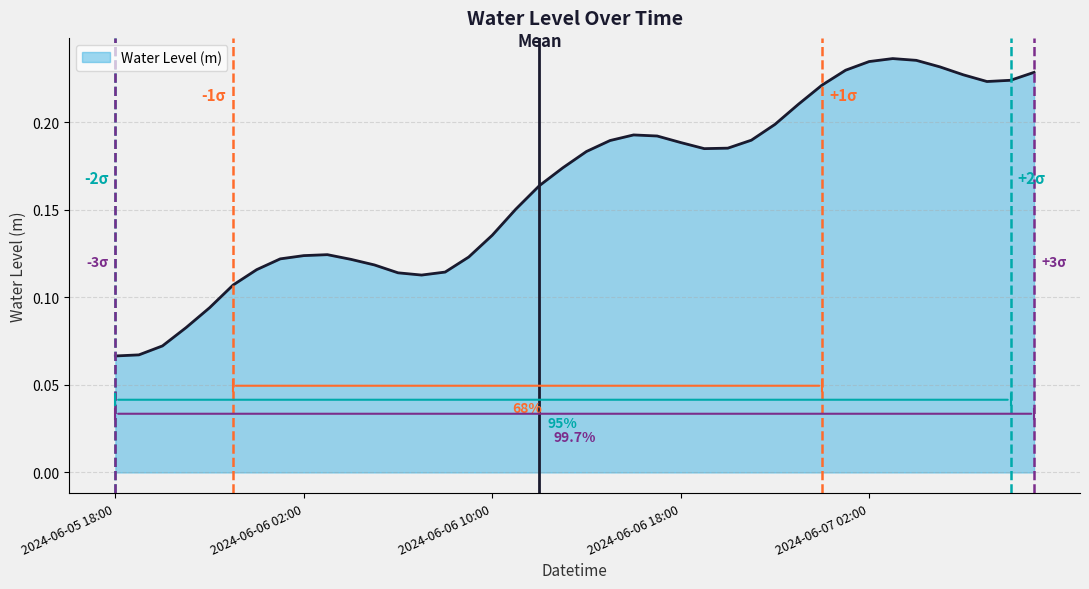

Is this an area chart (filled region under the line)?

Yes